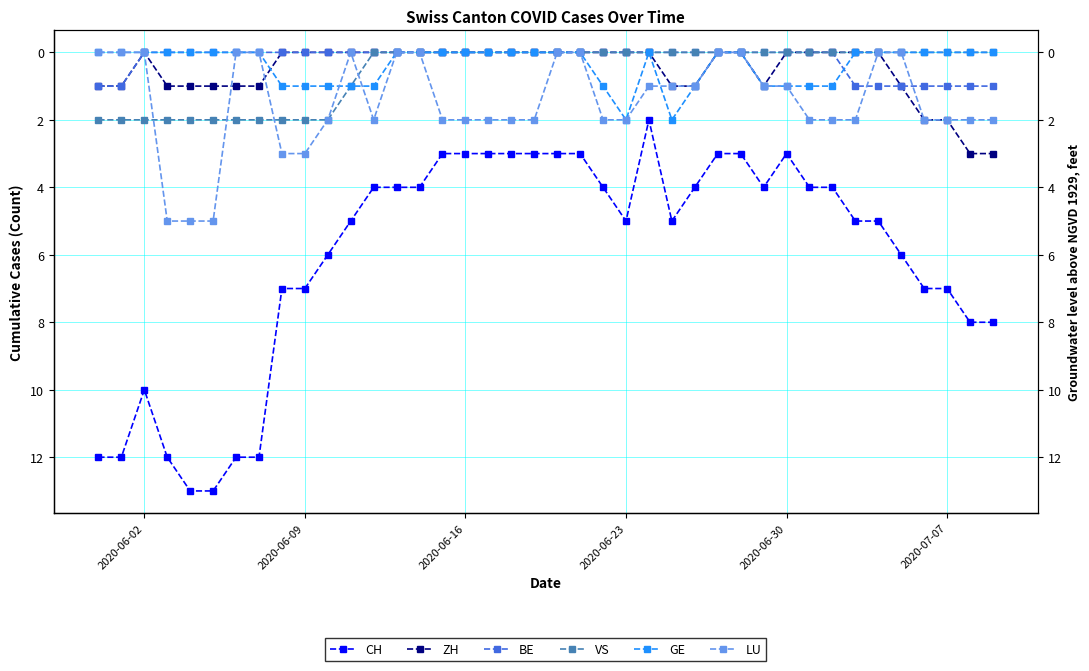

How many times do GE and BE cross each other?

1